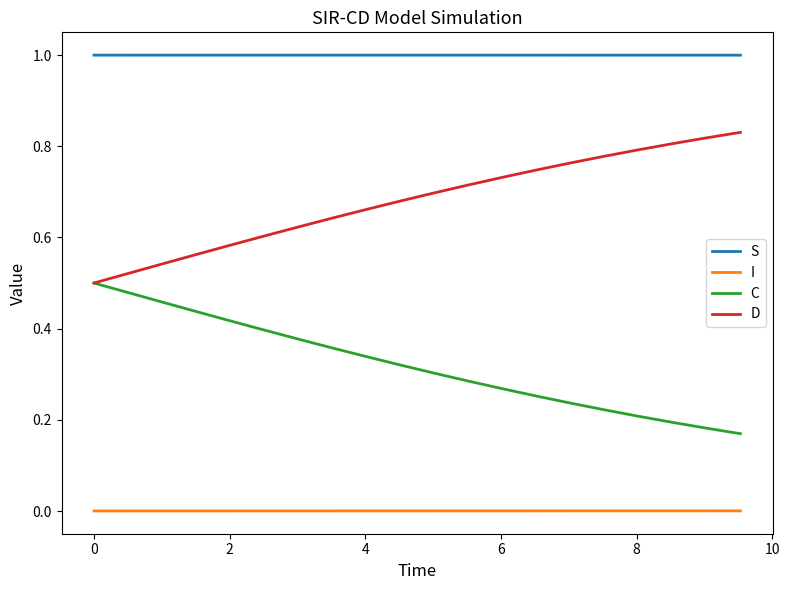

What is the lowest value of the S series?

1.0